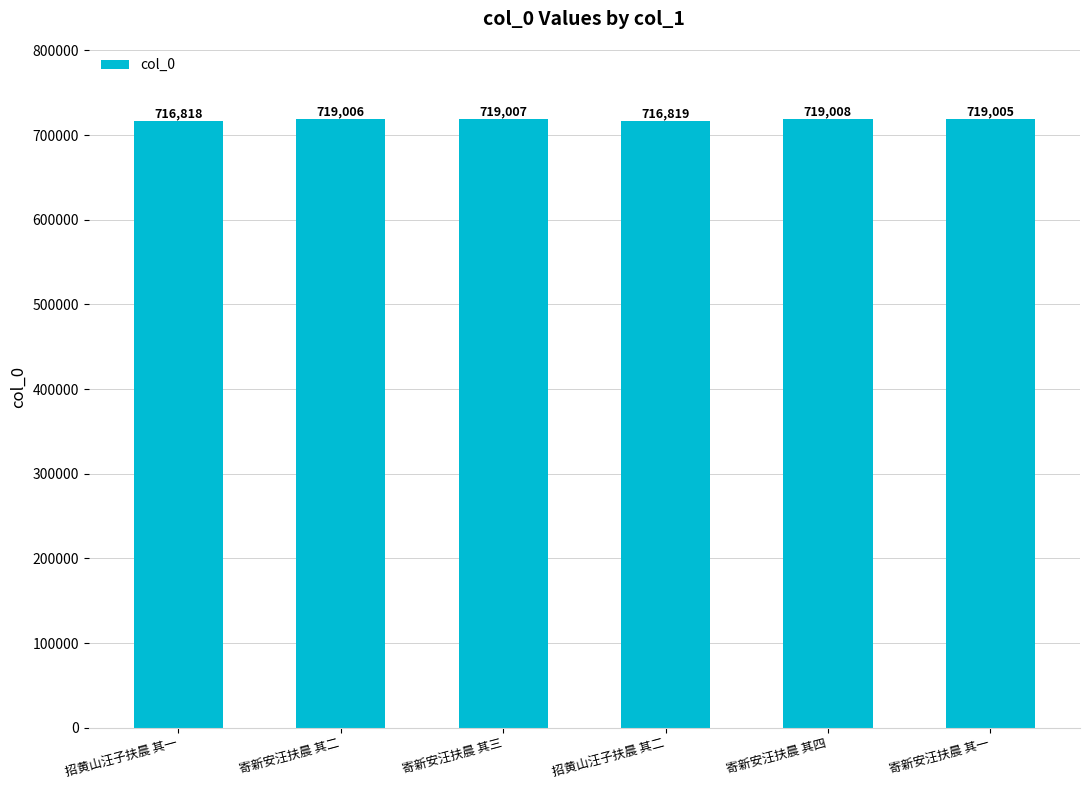

Are the bars horizontal?

No